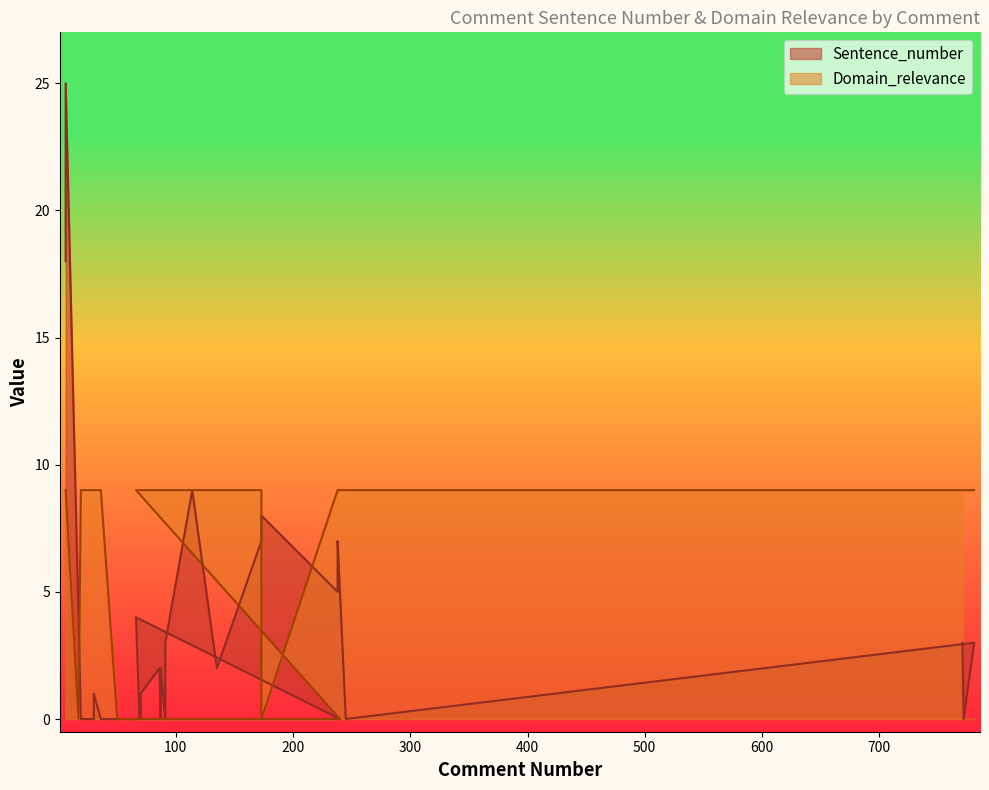

What are all the series names shown in the legend?

Sentence_number, Domain_relevance